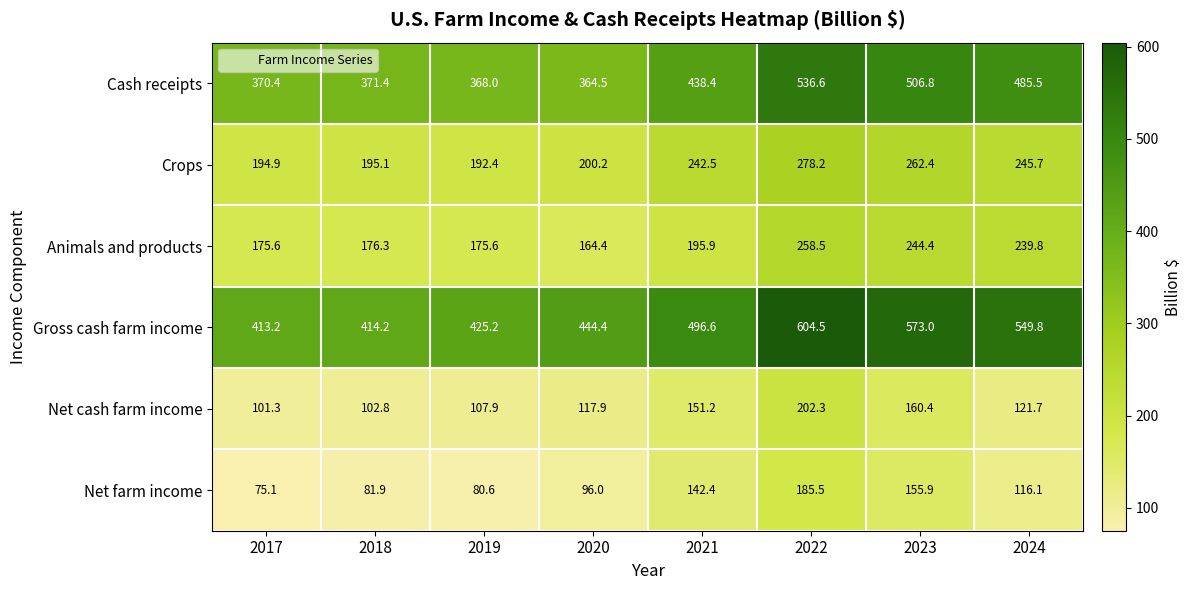

The Net farm income series shows 75.1 at 2017. True or false?

True